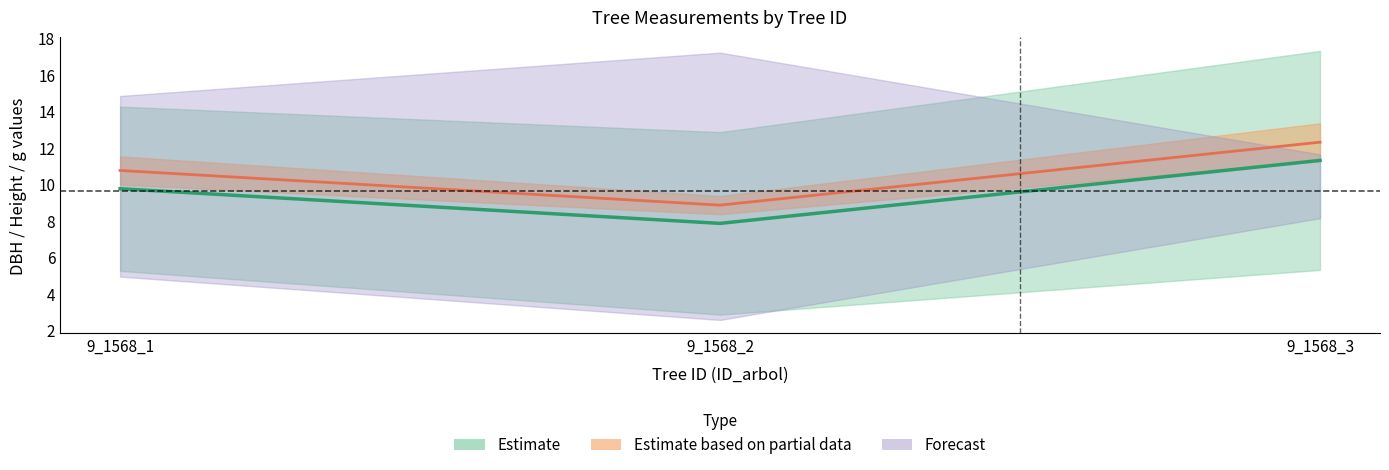

Which series changed the most between 9_1568_2 and 9_1568_3?

dbh